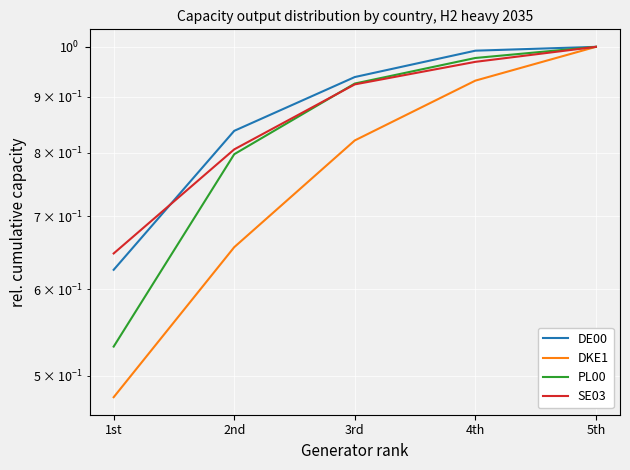

What is the total value across all series at 1st?

2.3